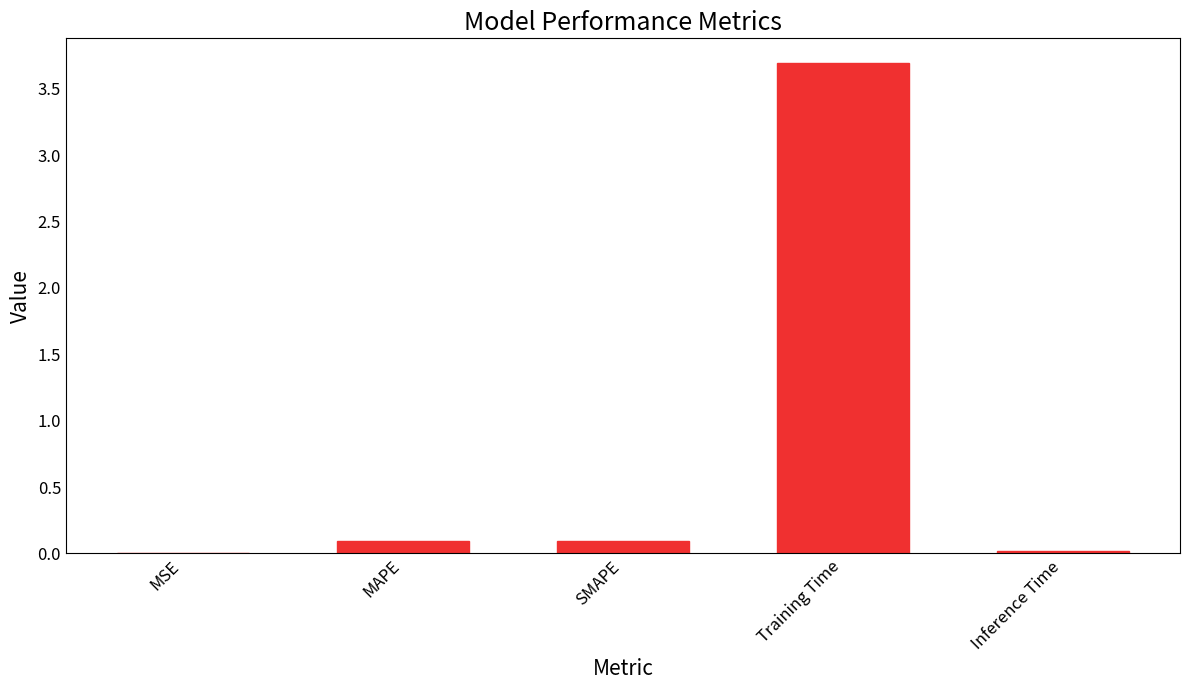

Is it true that the value at MAPE is 0.1?

True